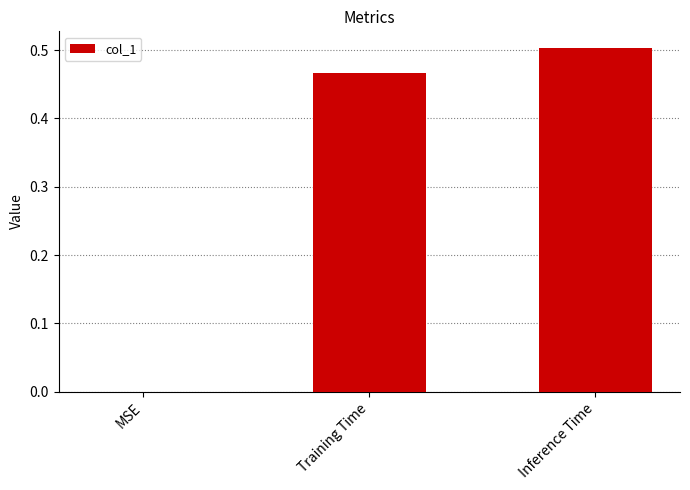

Between MSE and Inference Time, which is larger?

Inference Time